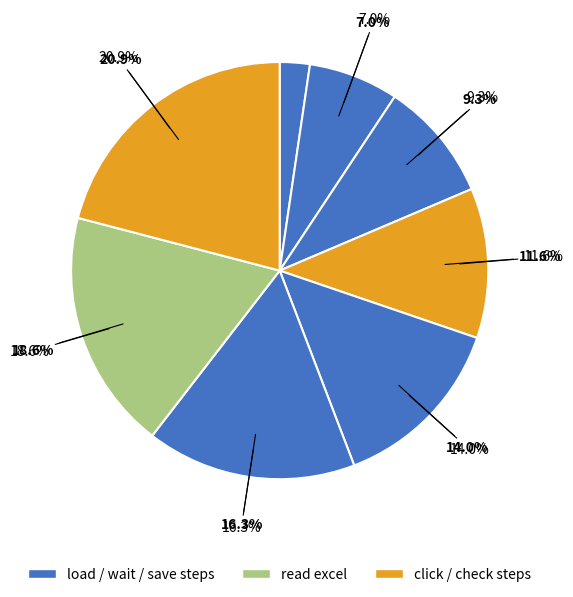

To the nearest percent, what is the average slice percentage?

12%